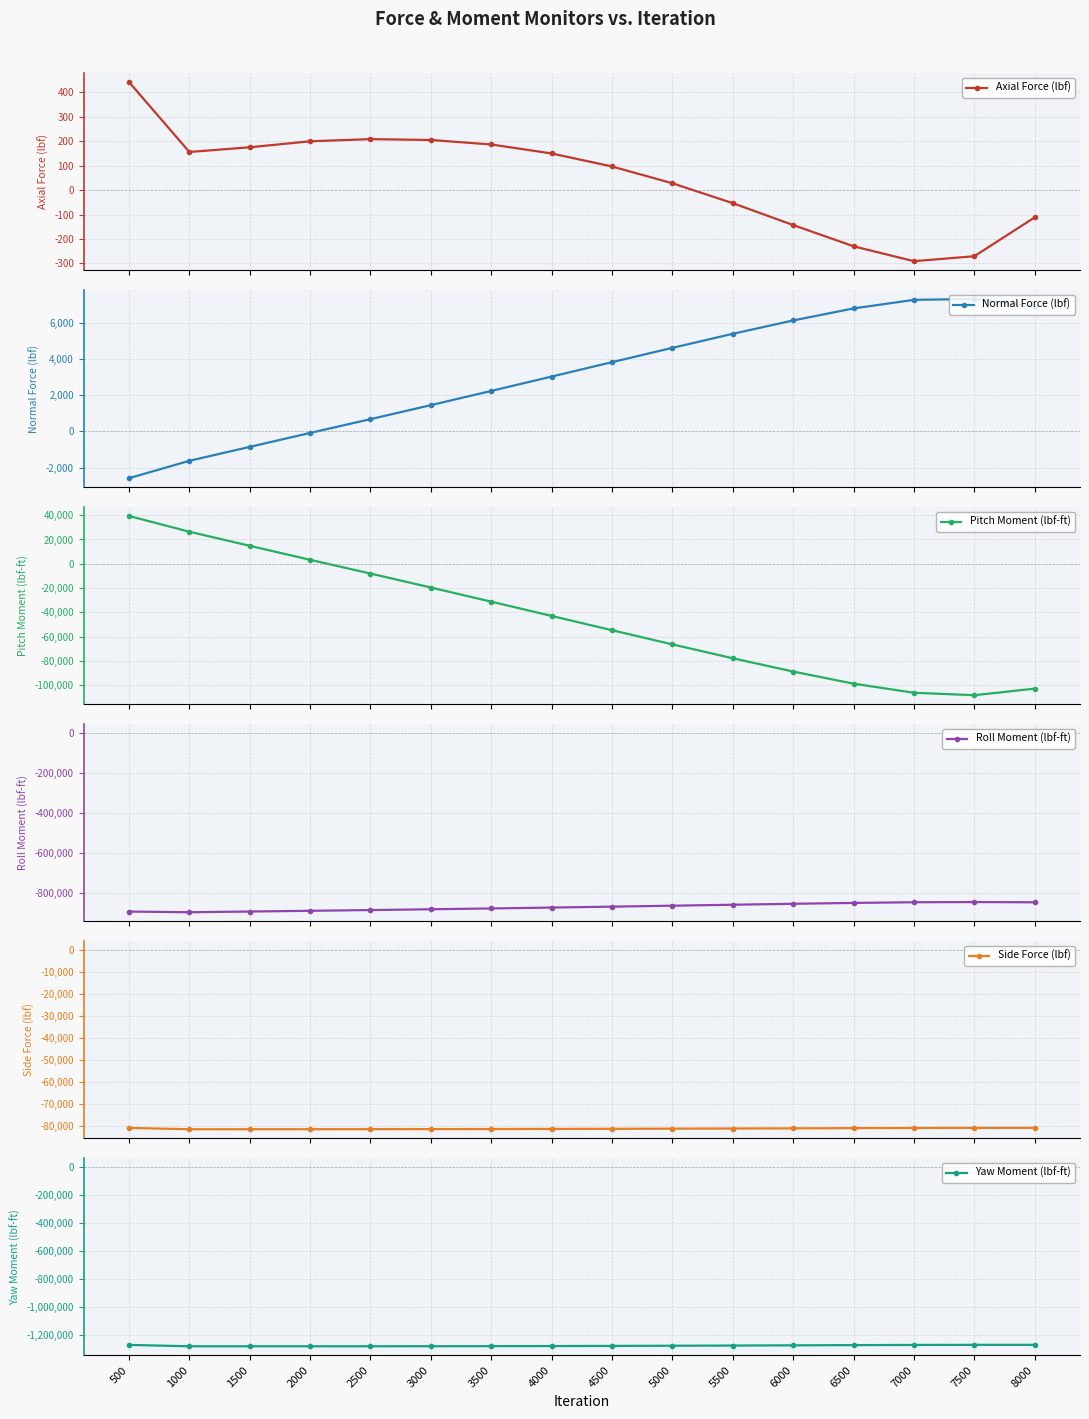

The Side Force (lbf) series shows -17525.9 at 2500. True or false?

False